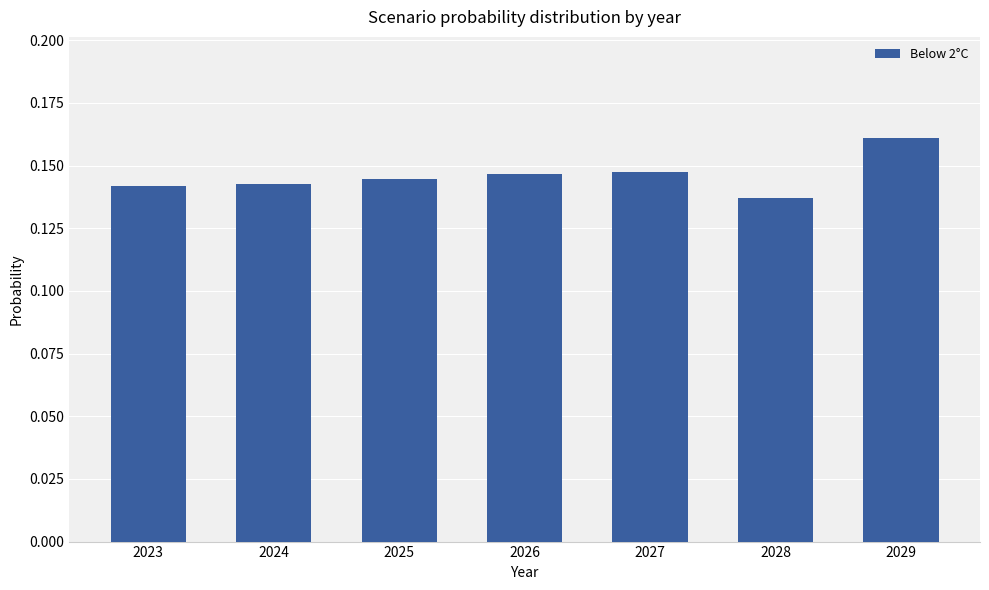

Where is the data nearest to the value 0?

2028